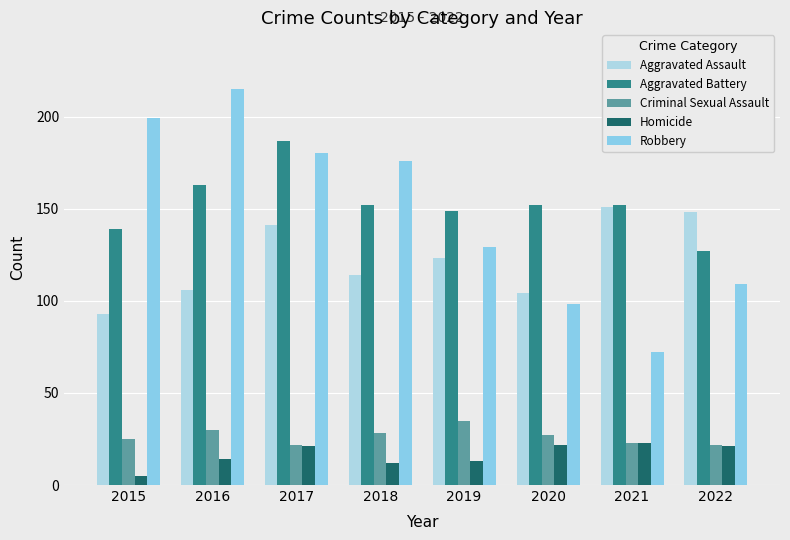

Reading left to right, extract all data points from this chart.

Aggravated Assault: 93	106	141	114	123	104	151	148
Aggravated Battery: 139	163	187	152	149	152	152	127
Criminal Sexual Assault: 25	30	22	28	35	27	23	22
Homicide: 5	14	21	12	13	22	23	21
Robbery: 199	215	180	176	129	98	72	109